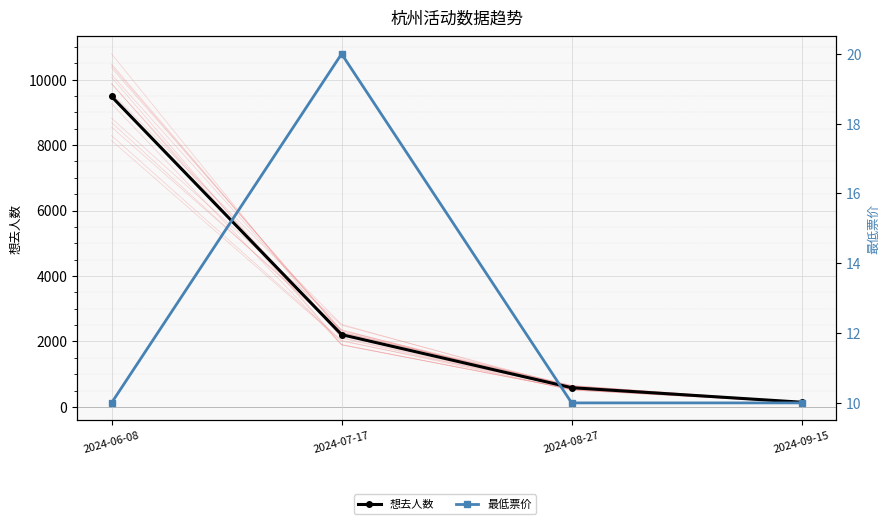

True or false: 想去人数 and 最低票价 intersect in this chart.

False